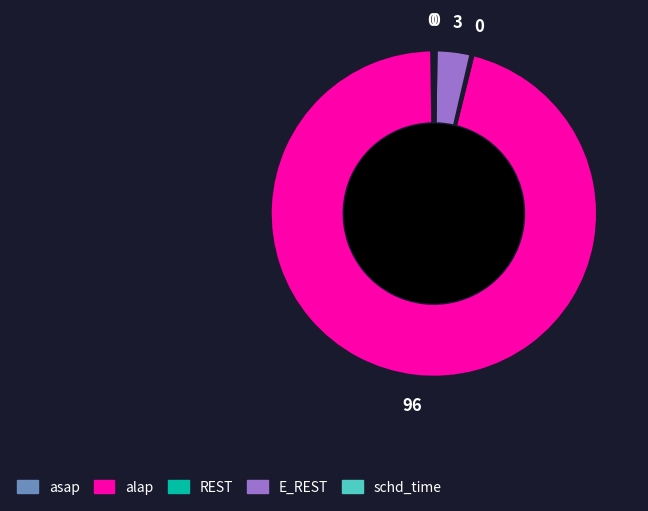

True or false: alap accounts for 82% of the total.

False